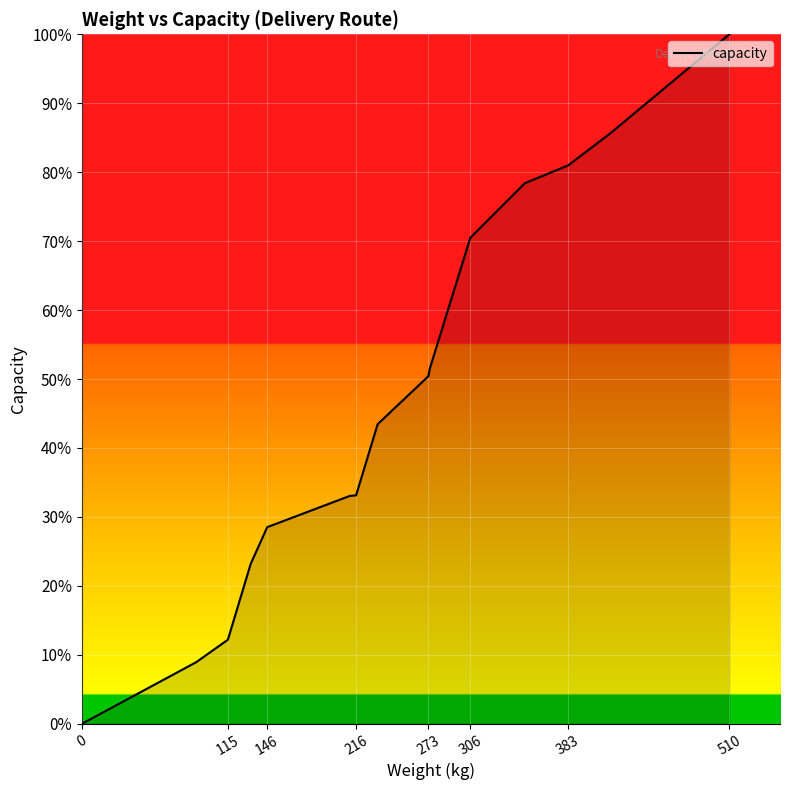

What is the difference between the maximum and minimum values?

100.0